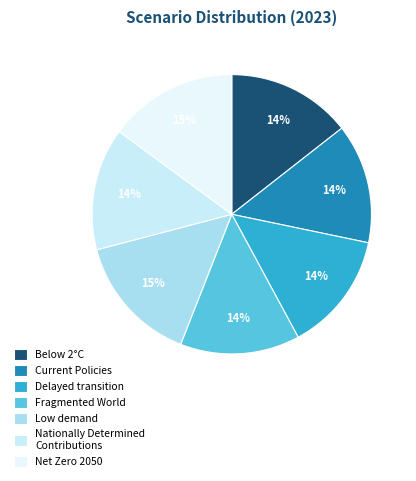

To the nearest percent, what portion does Current Policies represent?

14%